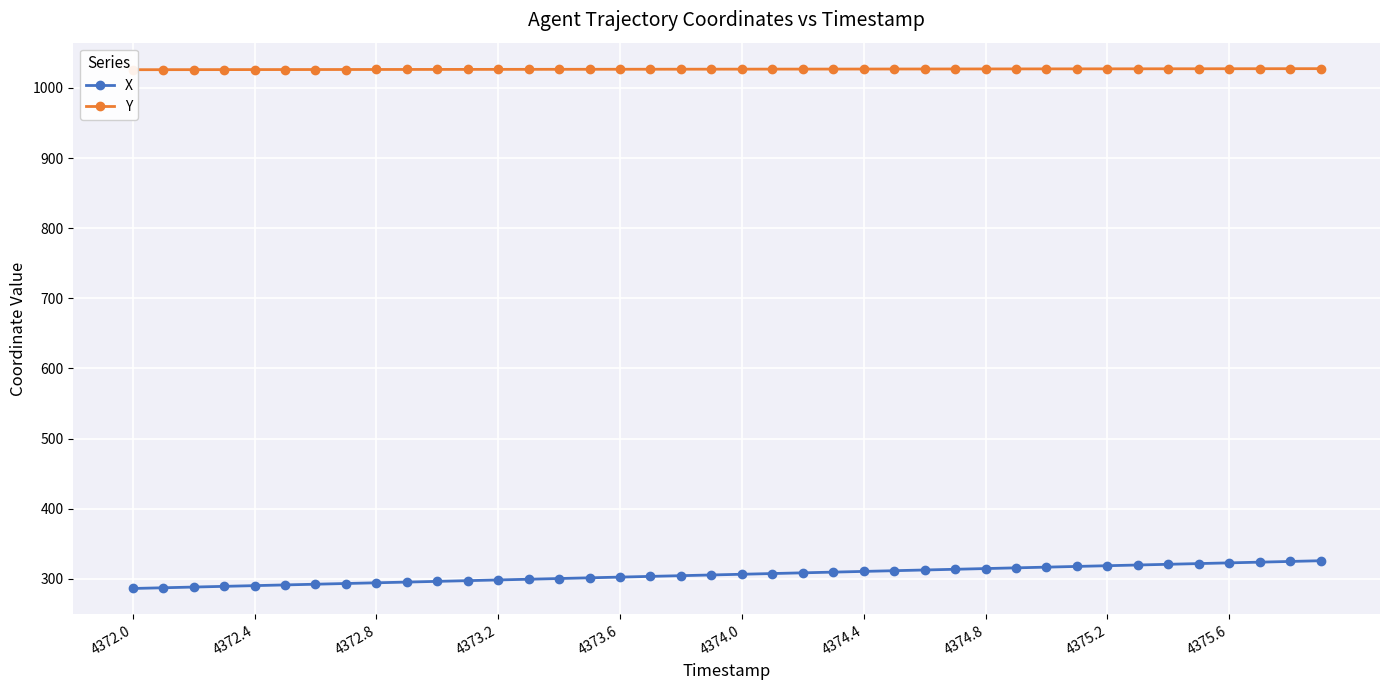

What is the highest value of the X series?

325.8